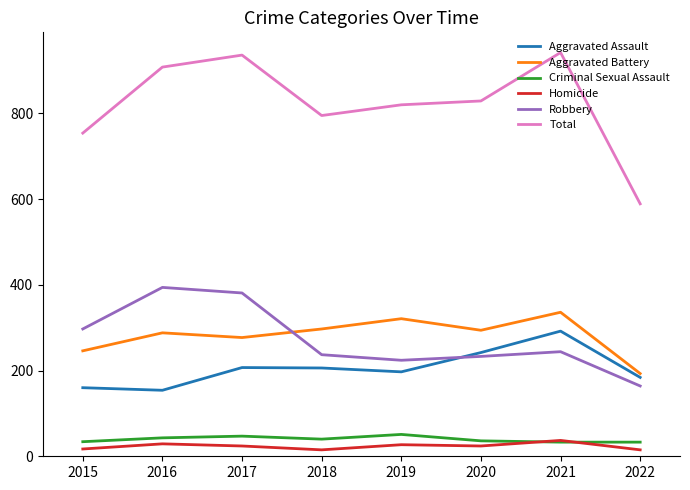

True or false: Robbery has a value of 163 at 2017.

False